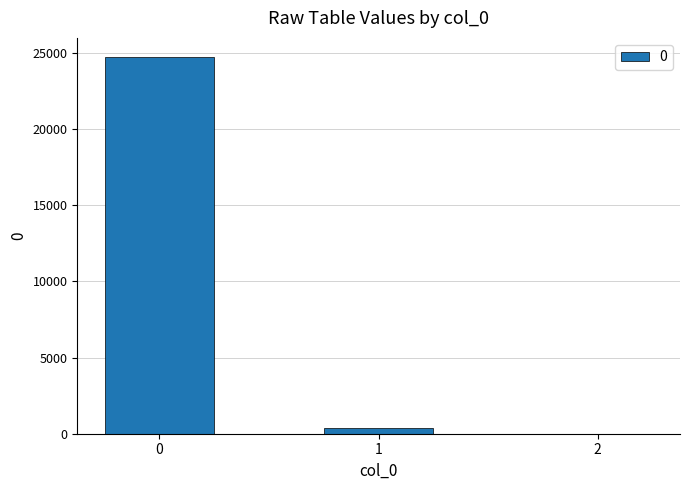

What is the sum of all values?

25103.4